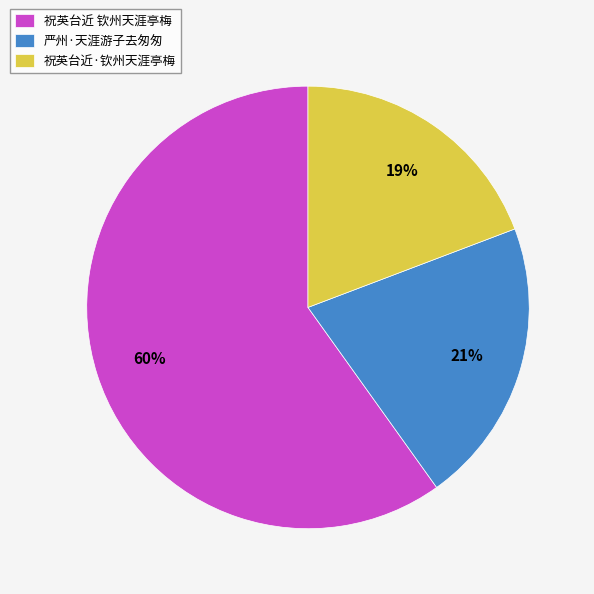

Is 严州·天涯游子去匆匆 the majority of the pie?

No